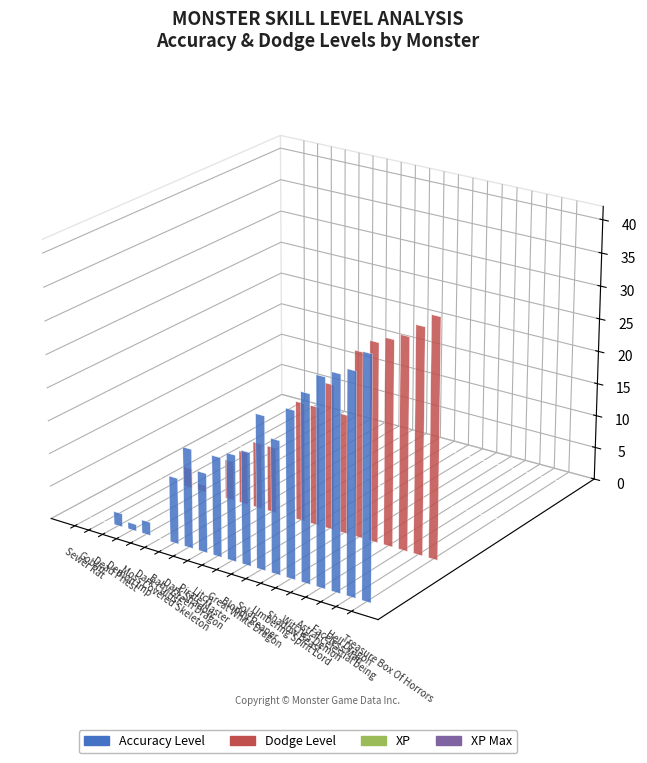

Does the chart contain any negative values?

No